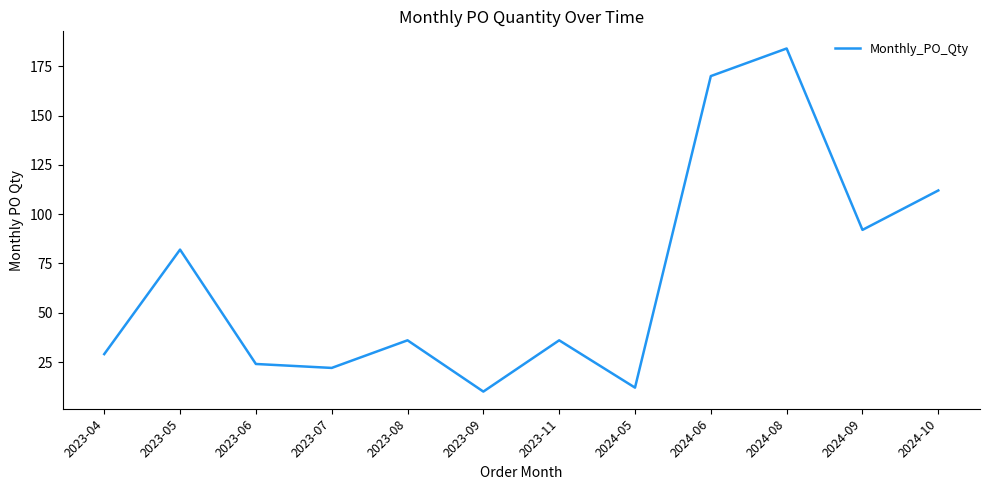

Does the chart display data point markers on the line(s)?

No